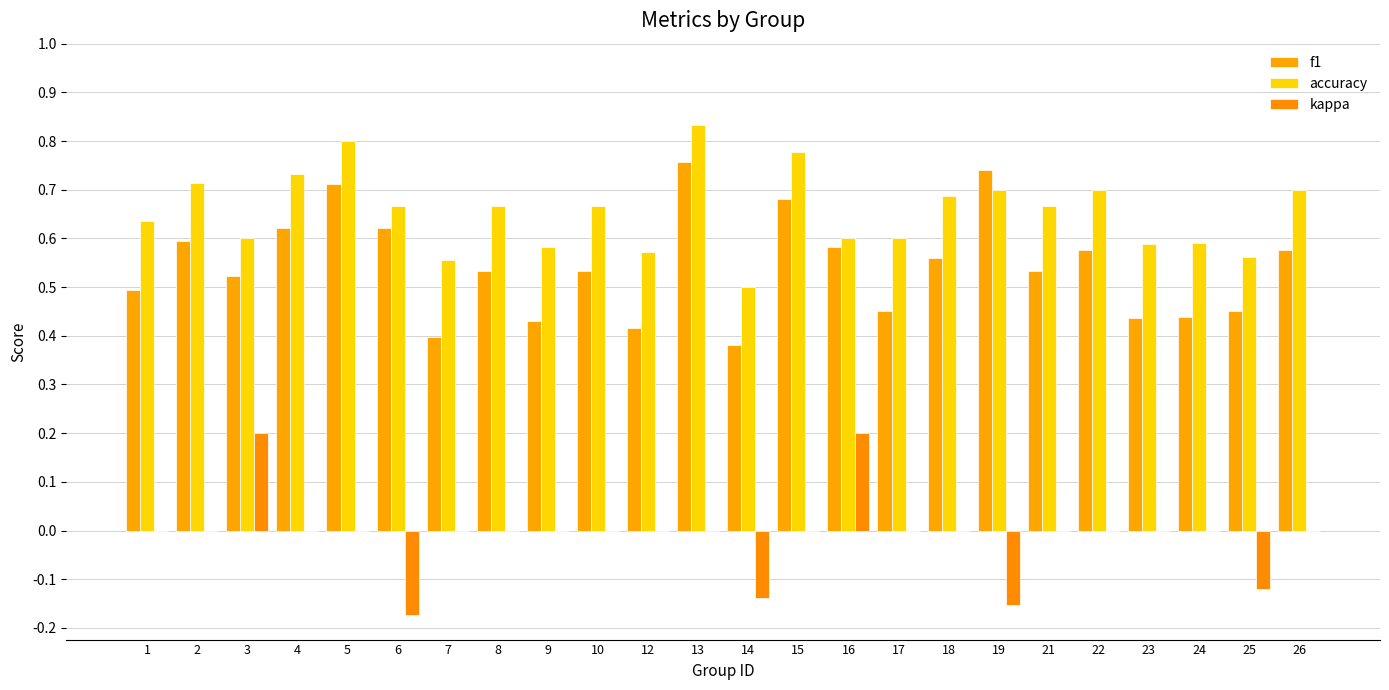

Between 1 and 21, which is larger?

21